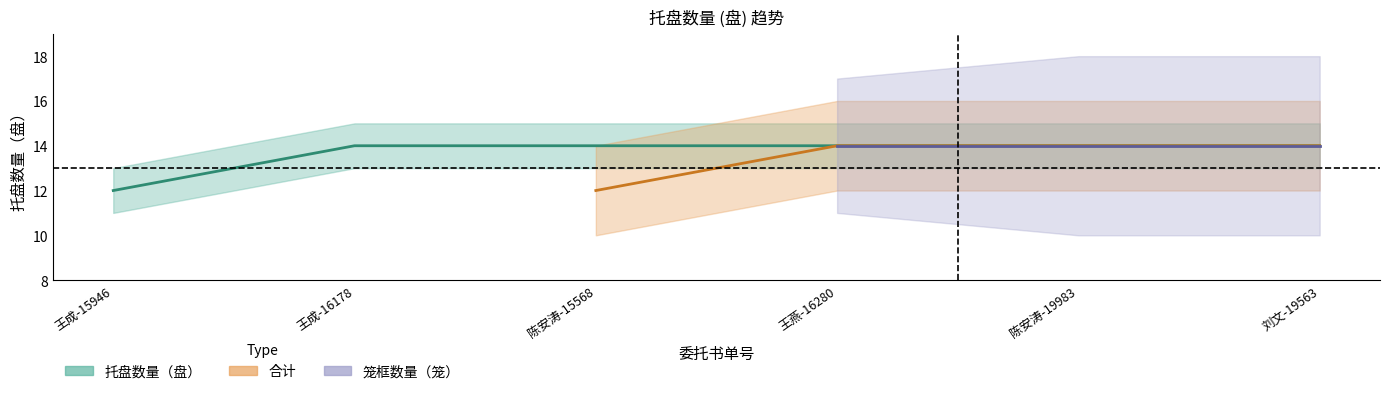

What is the label of the 3rd point from the left?

陈安涛-15568